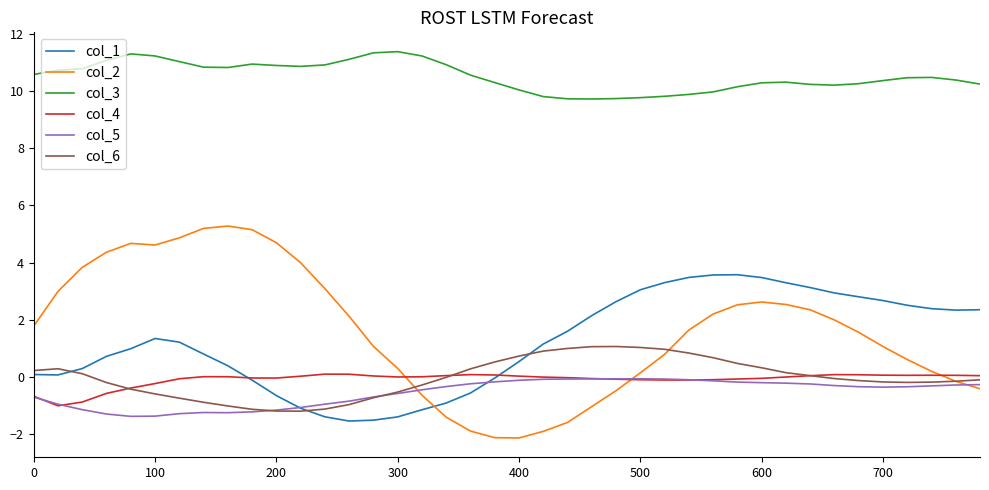

What is the maximum value shown in the chart?

11.4